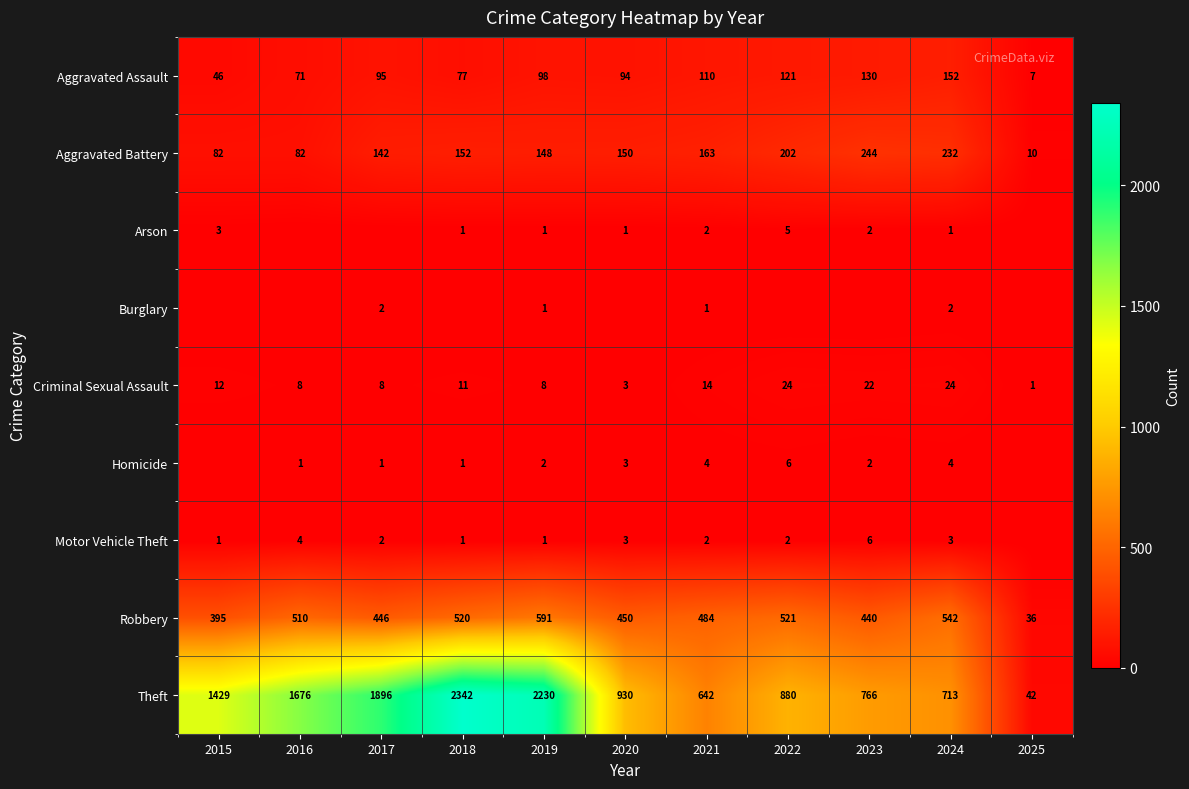

True or false: Robbery has a value of 446 at 2017.

True